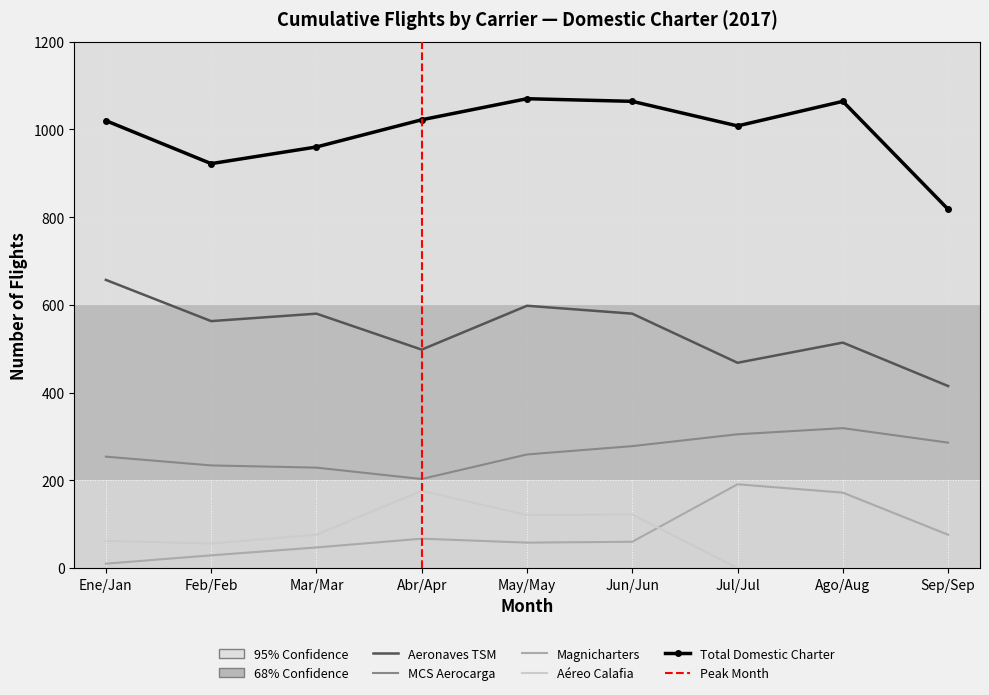

What is the value of the MCS Aerocarga point at the 9th from the left?

286